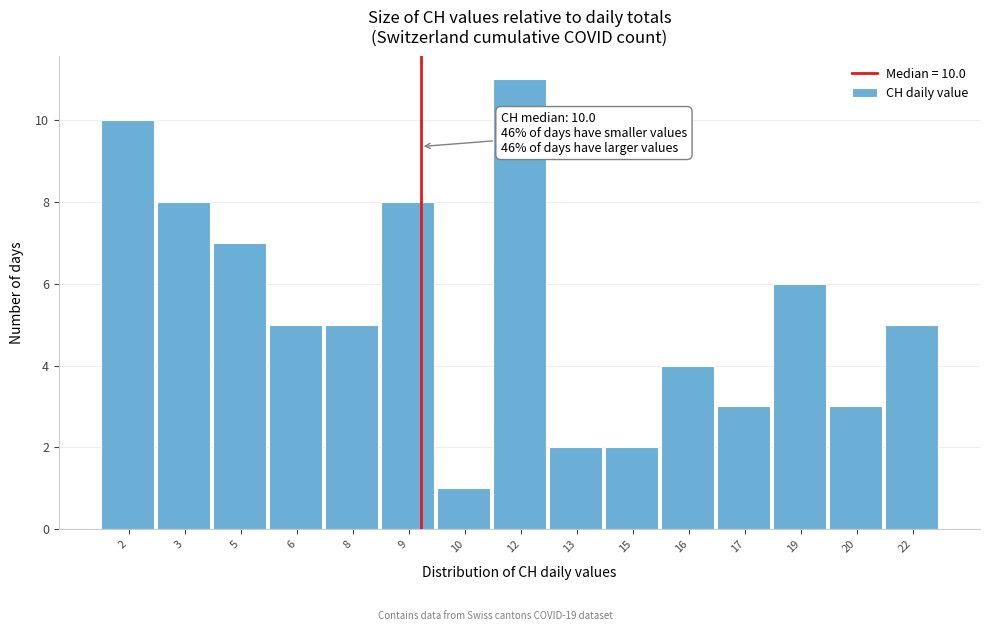

Reading left to right, what are all the values shown in this chart?

2=10	3=8	5=7	6=5	8=5	9=8	10=1	12=11	13=2	15=2	16=4	17=3	19=6	20=3	22=5